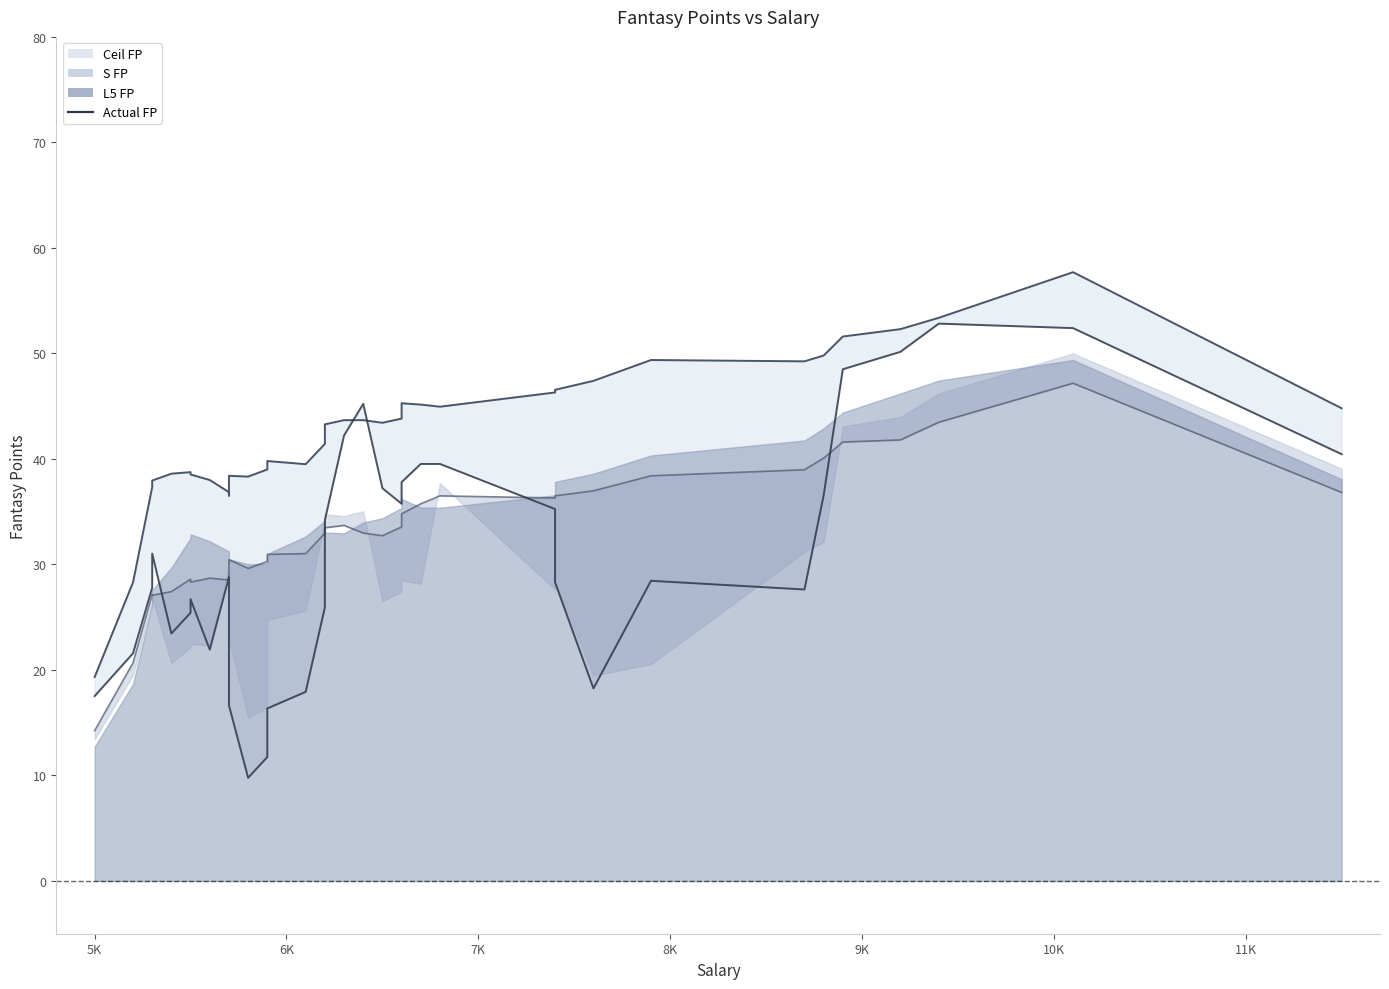

True or false: Ceil FP line and S FP line intersect in this chart.

False